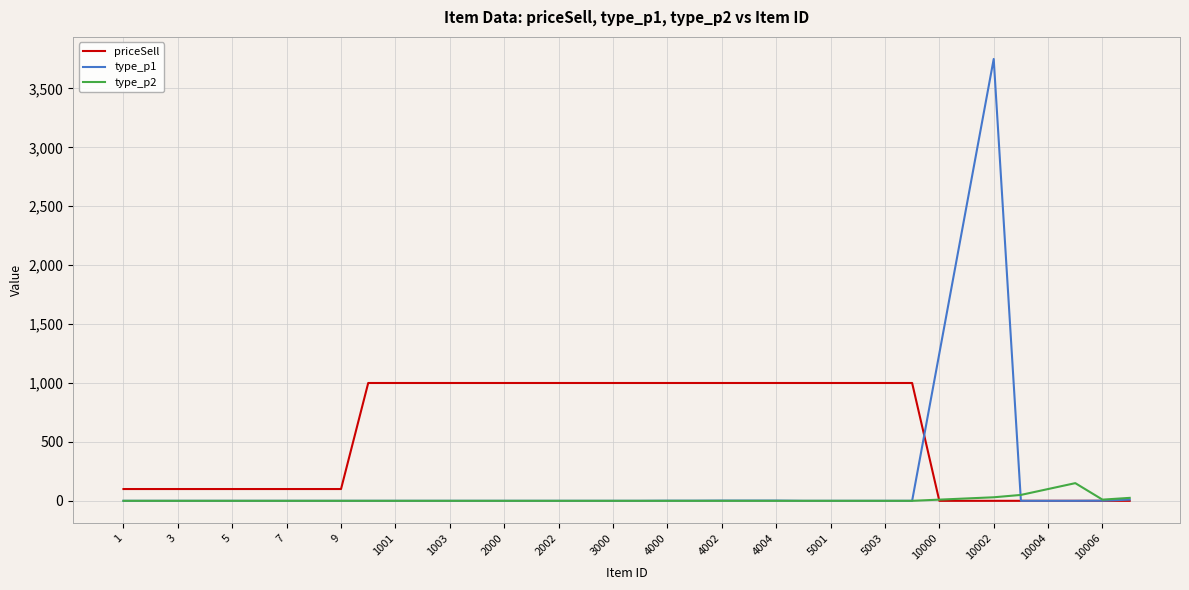

List the series in order of their overall mean, highest first.

priceSell, type_p1, type_p2